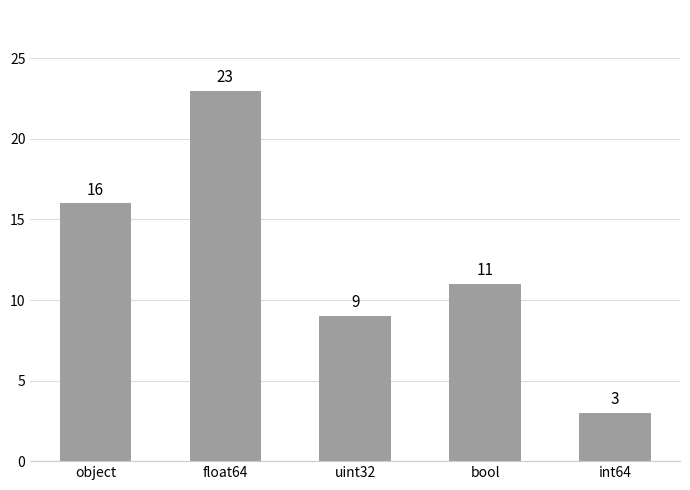

How many data points are less than 11?

2